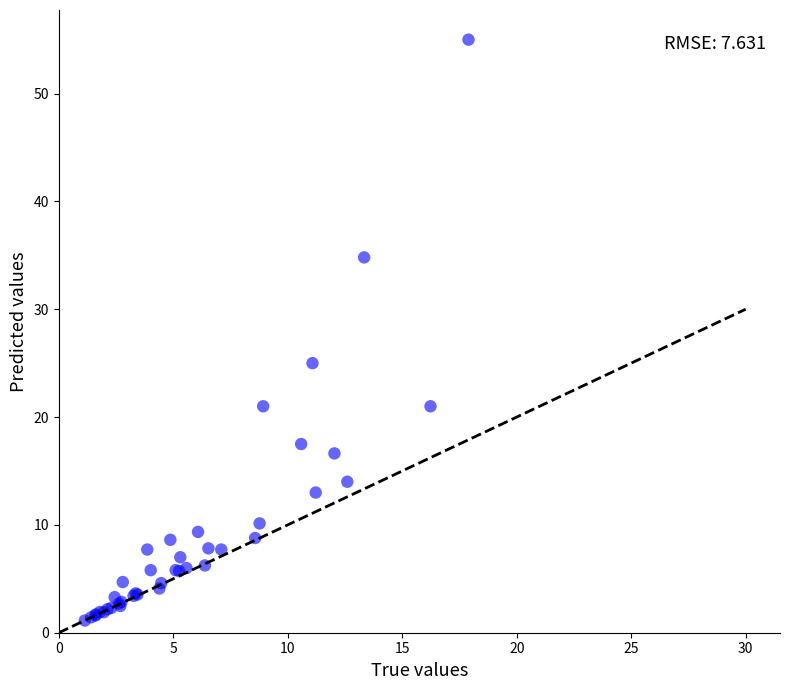

What Y value in the scatter plot is closest to 28?

25.0